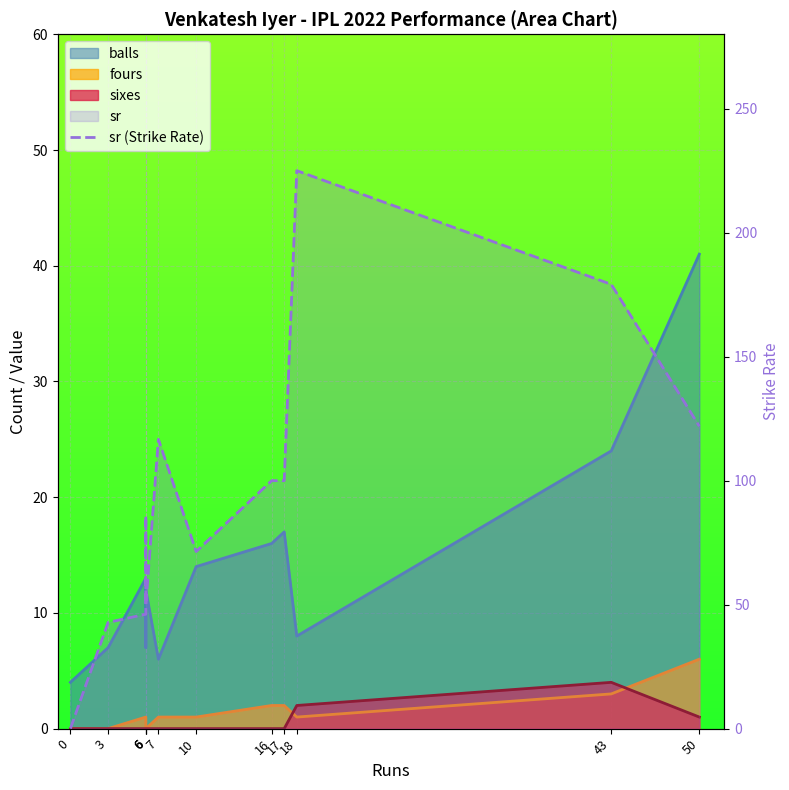

At which label is the value closest to 112?

7